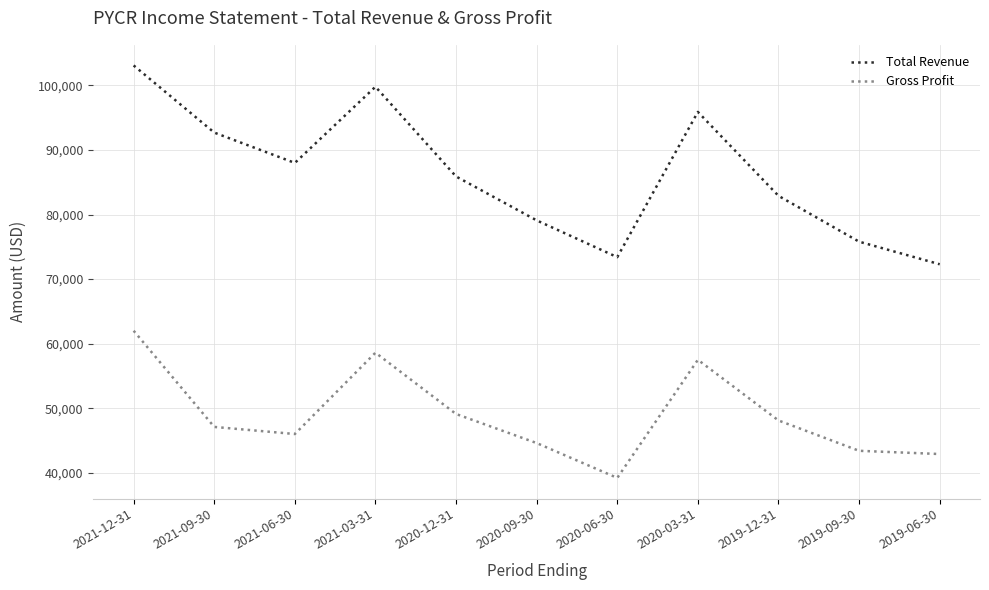

The value of Total Revenue at 2020-12-31 is 118346. True or false?

False